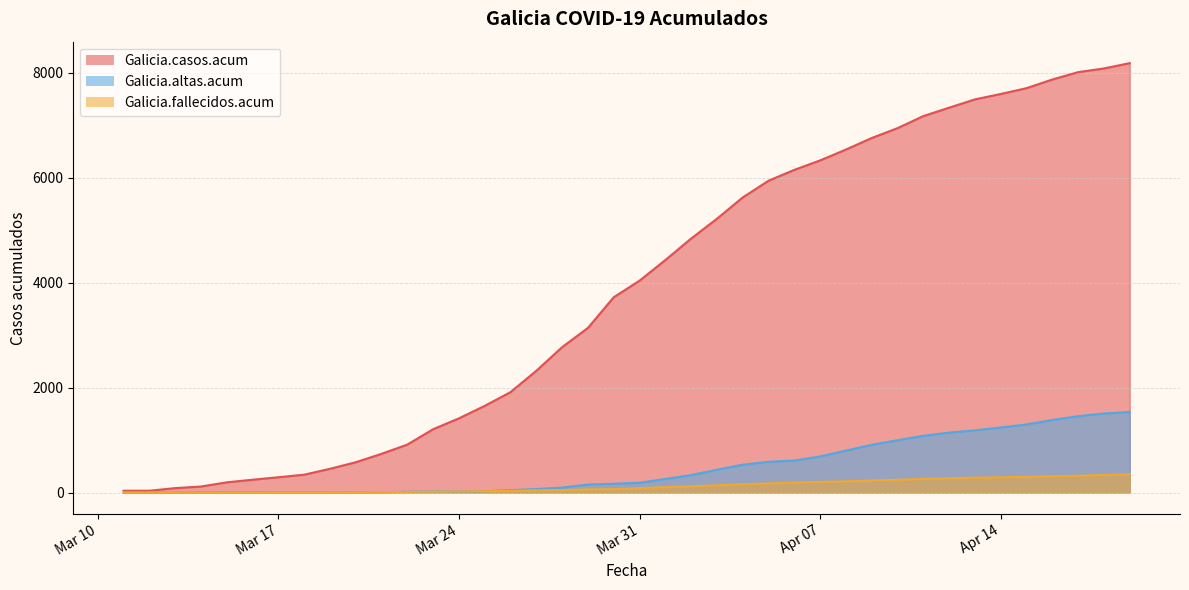

Which series ends up on top after the final intersection of Galicia.altas.acum and Galicia.fallecidos.acum?

Galicia.altas.acum